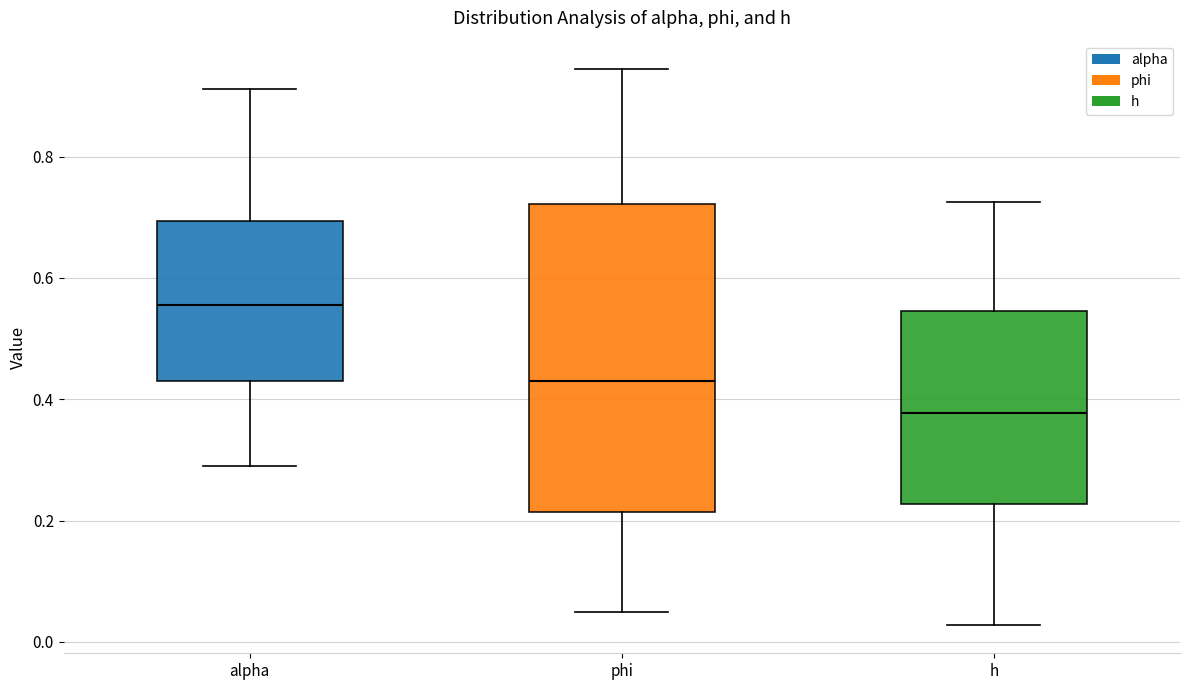

Reading left to right, transcribe this box plot: for each box, give where its median line is, the range the box spans, and where its two whiskers end, as read against the y-axis. The values are not printed on the chart, so give them approximately, as read against the axis.

alpha: median 0.56, box 0.44 to 0.70, whiskers 0.30 to 0.92
phi: median 0.44, box 0.22 to 0.72, whiskers 0.04 to 0.94
h: median 0.38, box 0.22 to 0.54, whiskers 0.02 to 0.72